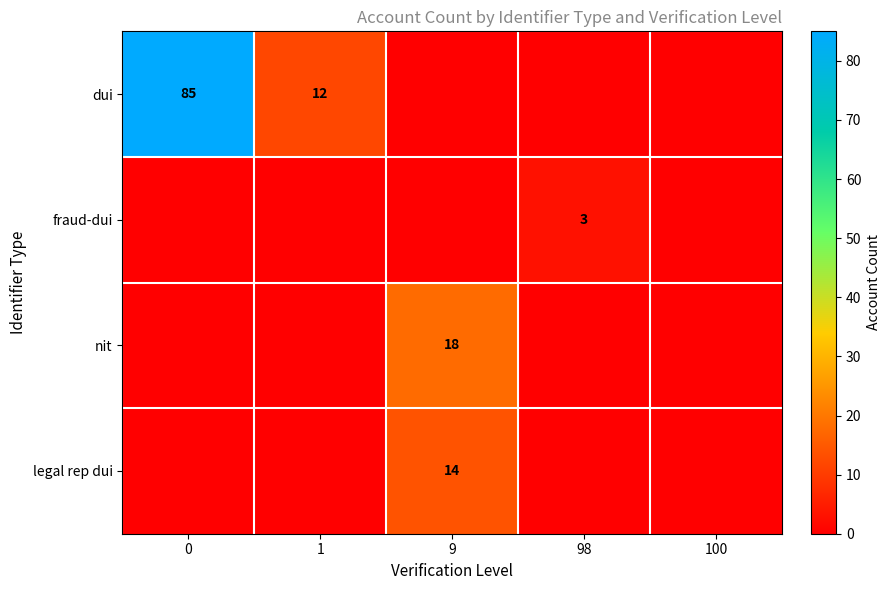

What is the spread (max minus min) of values at 98?

3